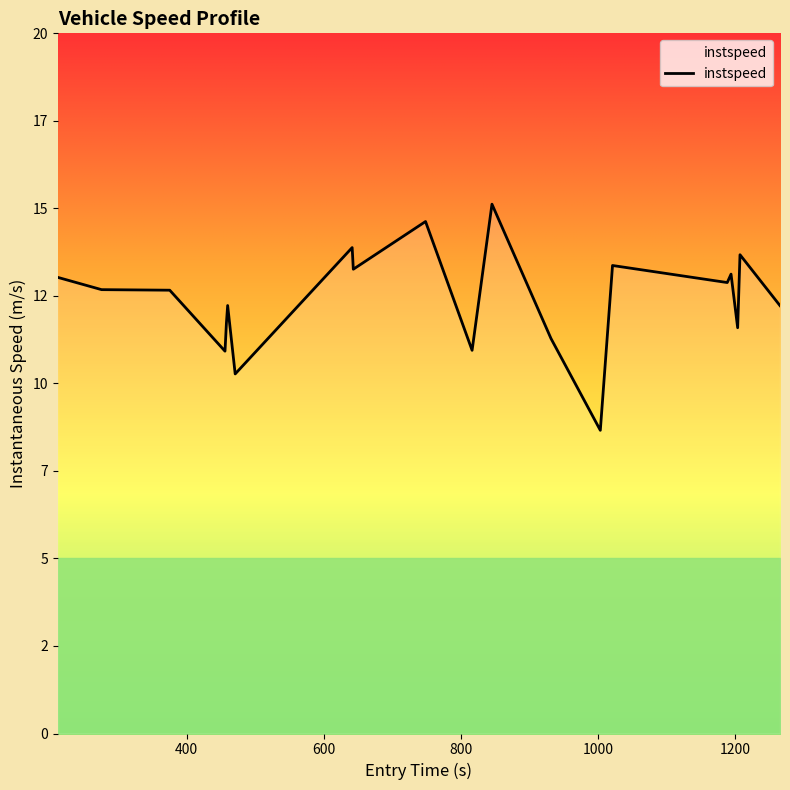

Does the chart have visible grid lines?

No